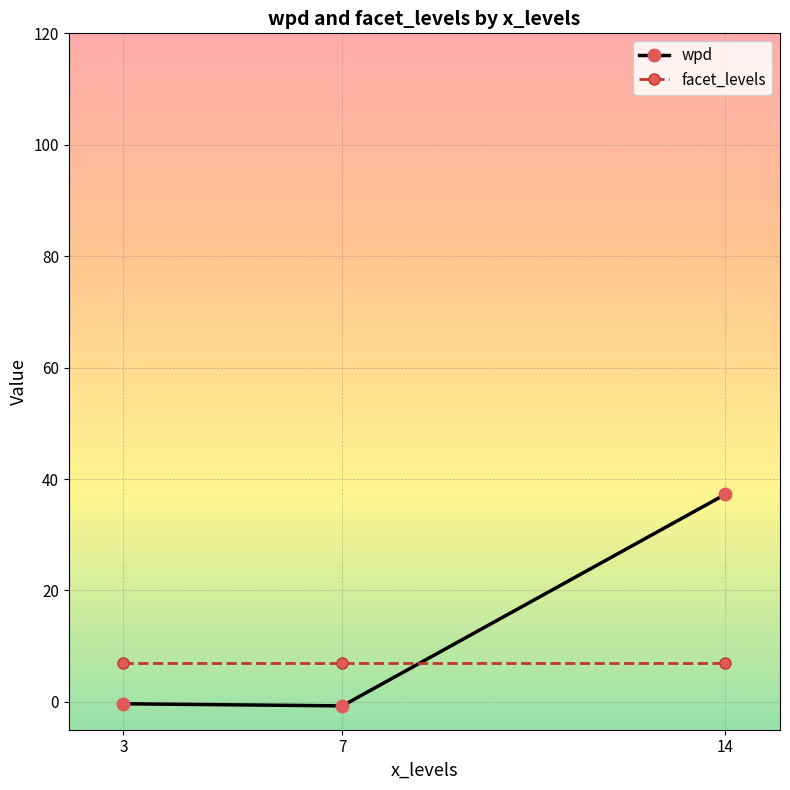

What are all the series names shown in the legend?

wpd, facet_levels